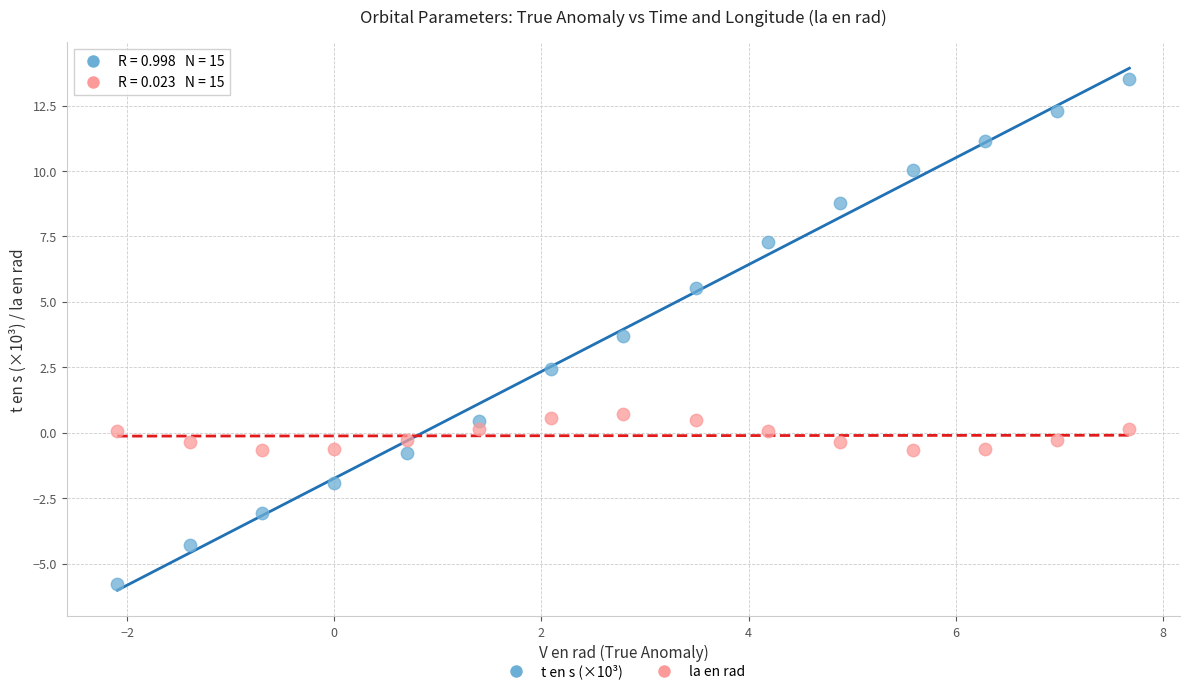

Across all data points, what is the range of X values (max minus min)?

9.8